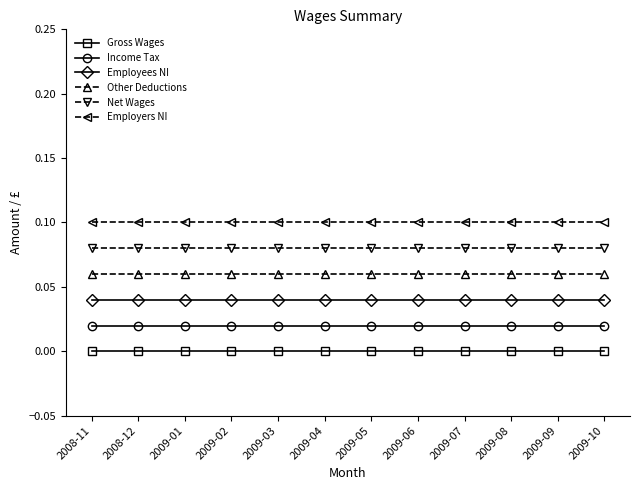

Is the value of Employers NI at 2008-11 greater than the value of Other Deductions at 2009-10?

Yes